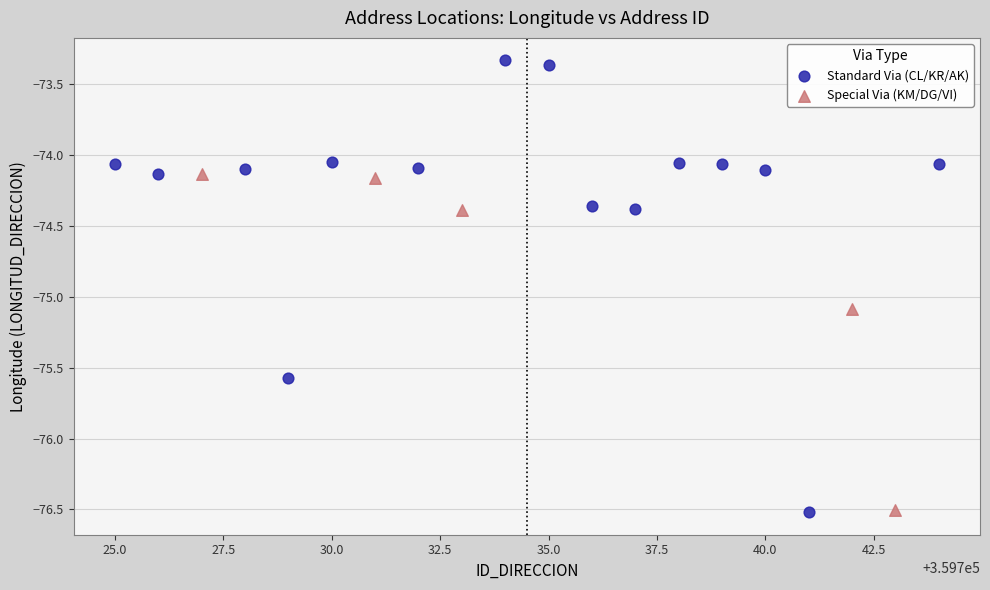

Which series contains the highest Y value?

Standard Via (CL/KR/AK)